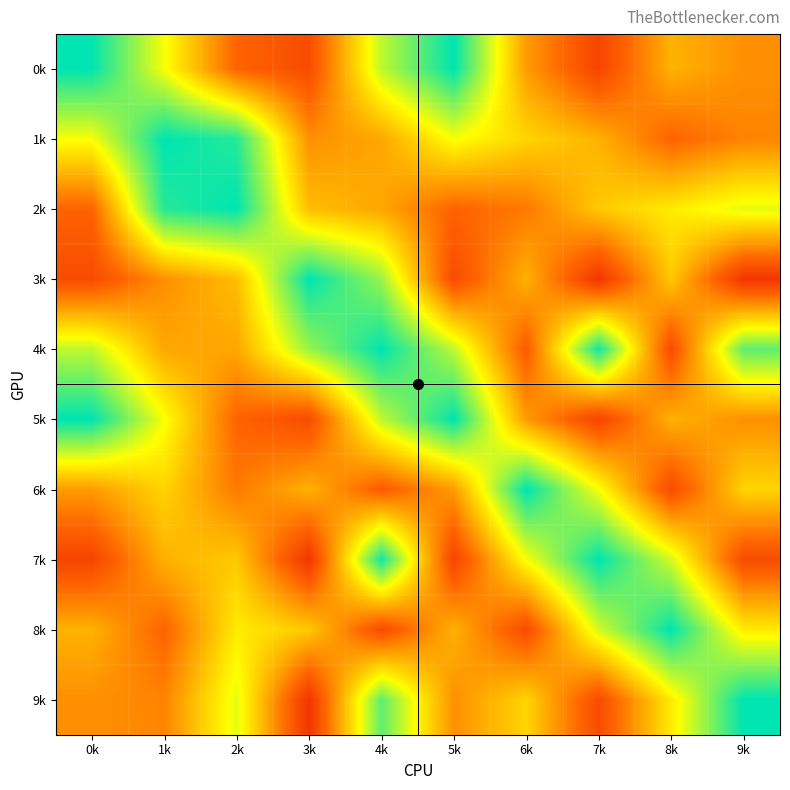

At which category is the sum across all series the highest?

4k